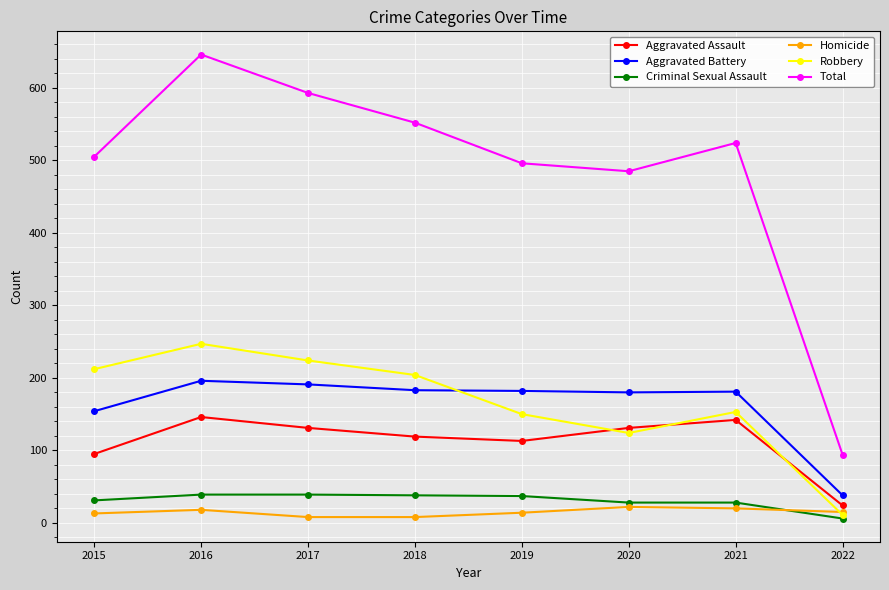

What are all the series names shown in the legend?

Aggravated Assault, Aggravated Battery, Criminal Sexual Assault, Homicide, Robbery, Total